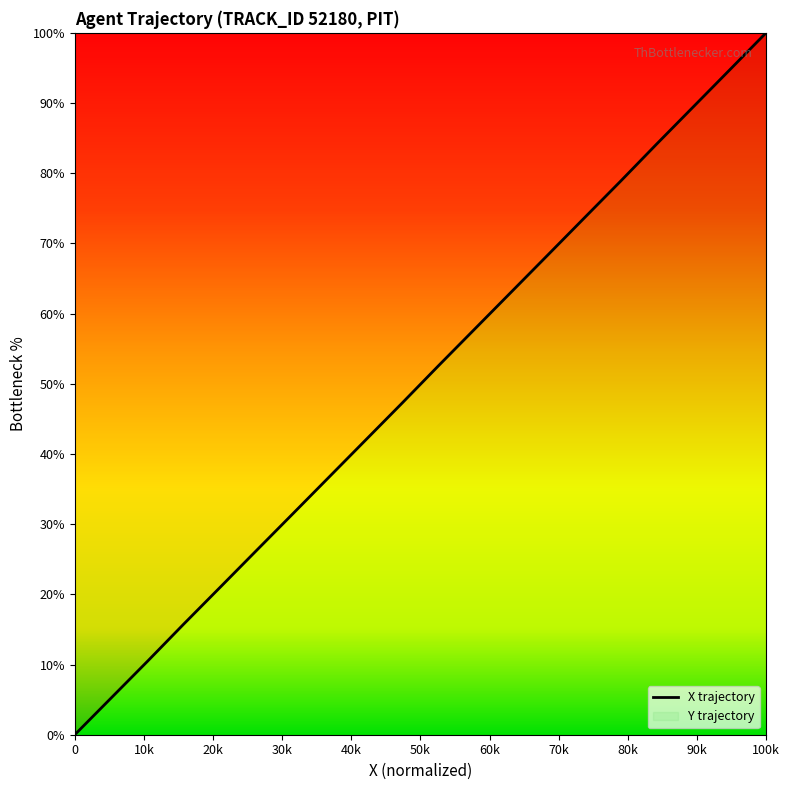

The chart shows a value of 122.0 at 11.3. True or false?

False